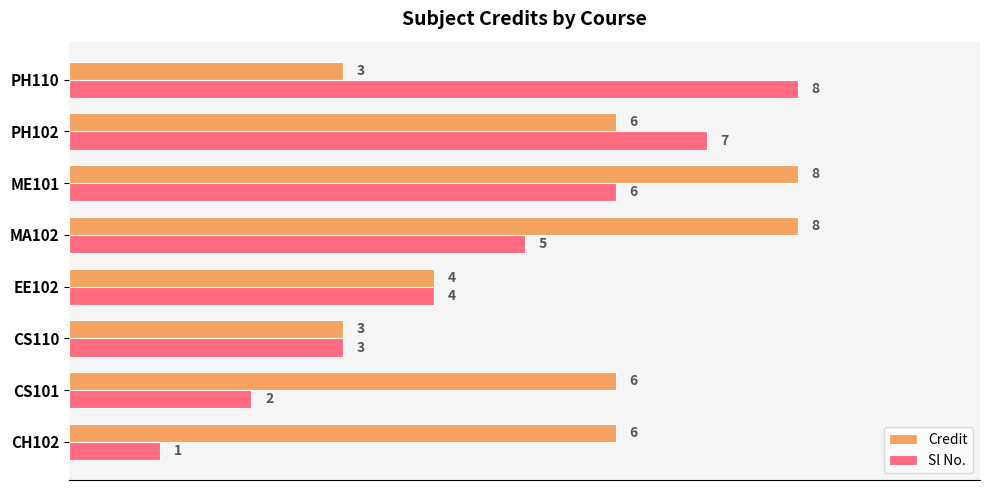

List the series in order of their overall mean, lowest first.

Sl No., Credit